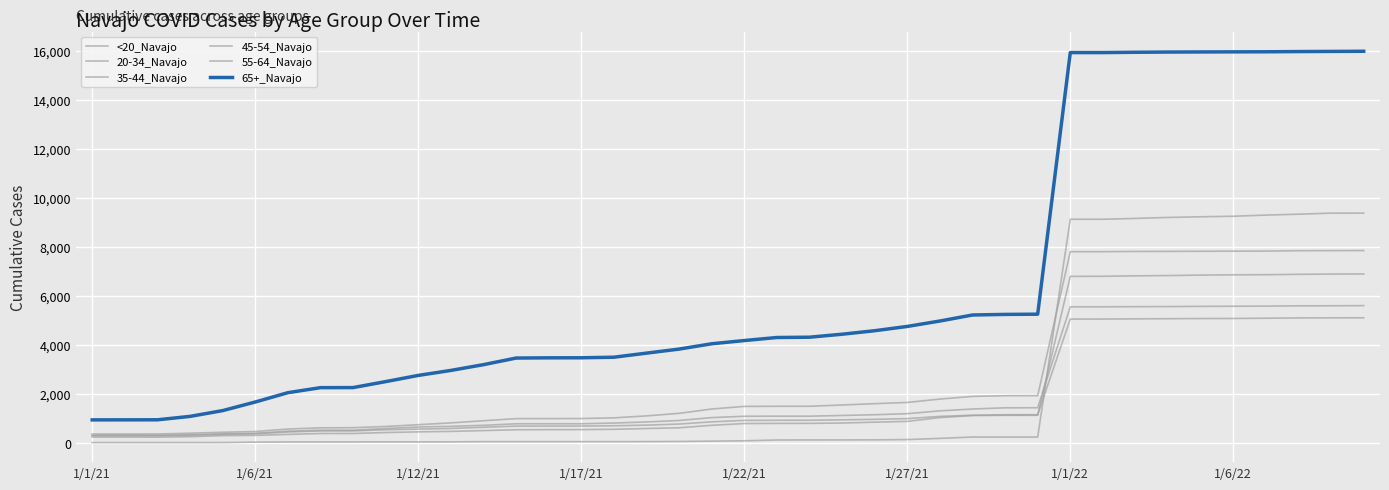

Does the chart have visible grid lines?

Yes